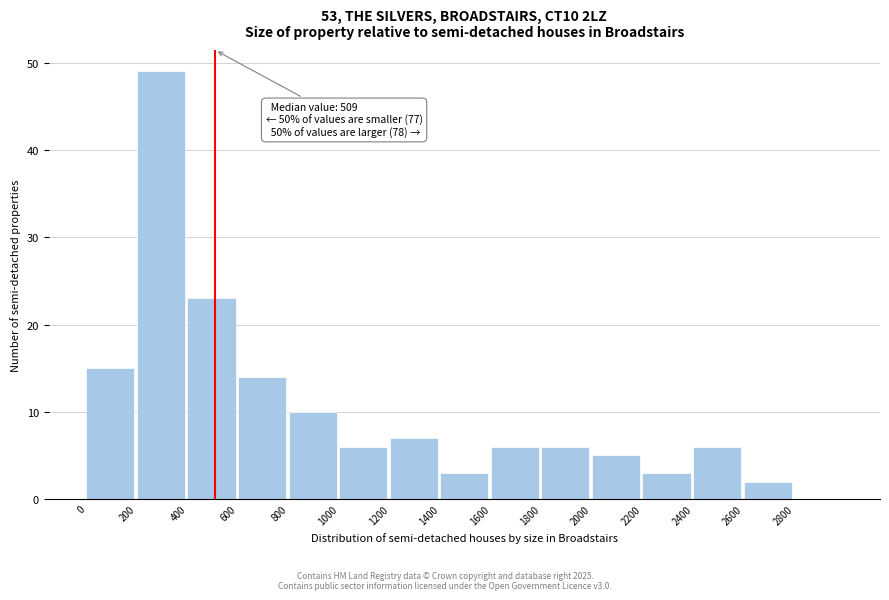

Over which range of the x-axis is the bar tallest?

200 to 400